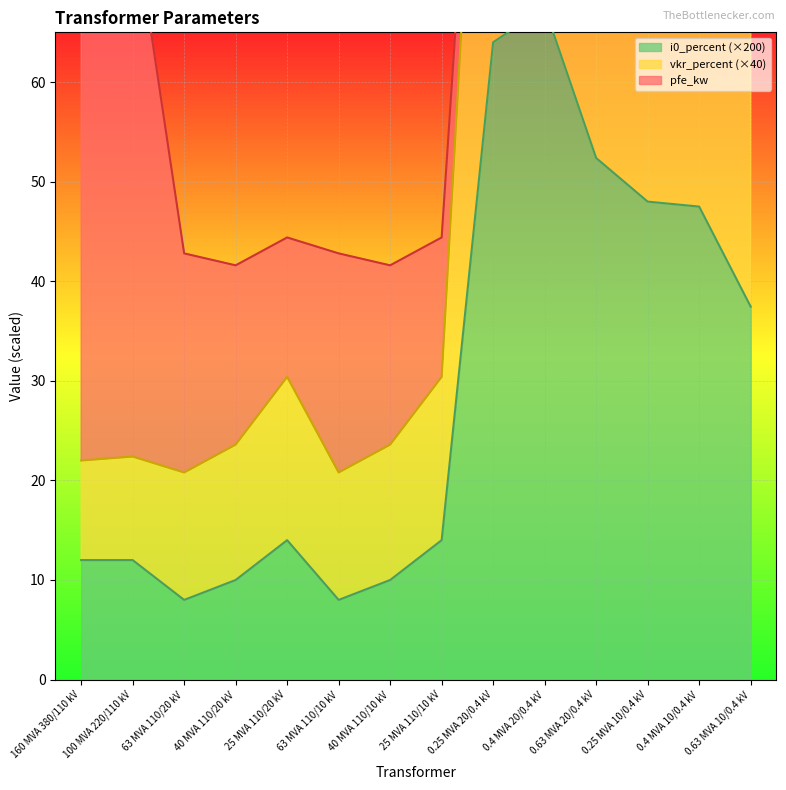

Read the vkr_percent value at 0.25 MVA 10/0.4 kV.

96.0